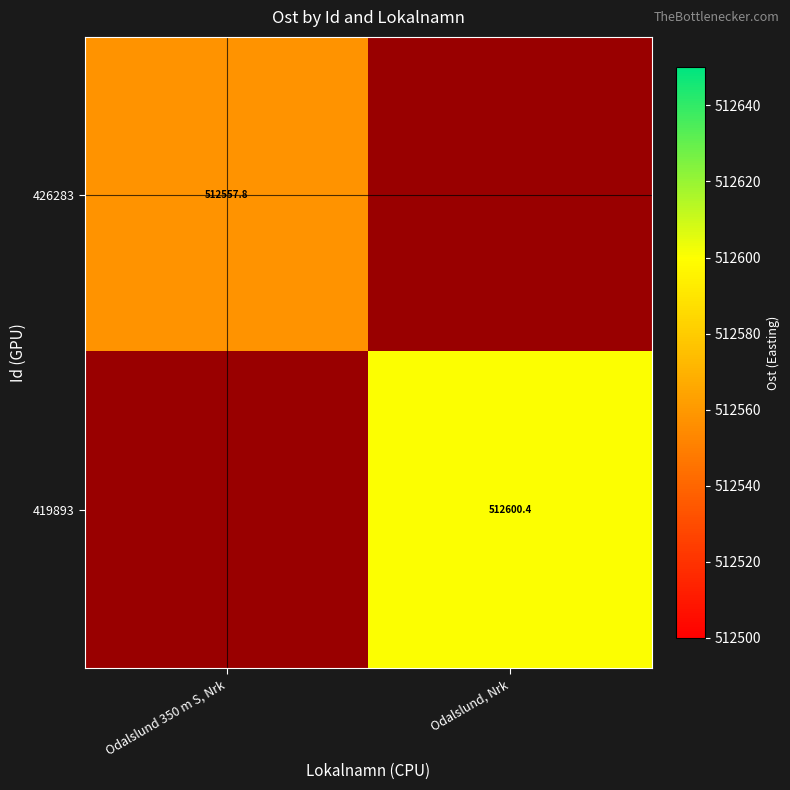

List the series in order of their peak value, lowest first.

426283, 419893